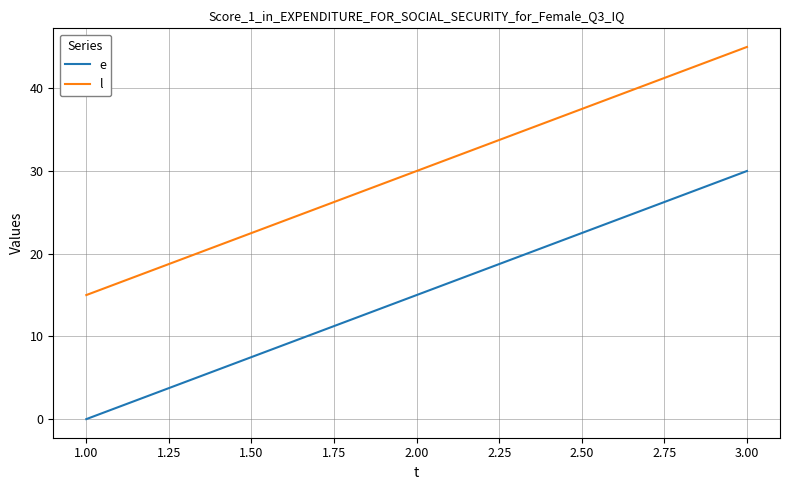

Which series has the largest total across all categories?

l